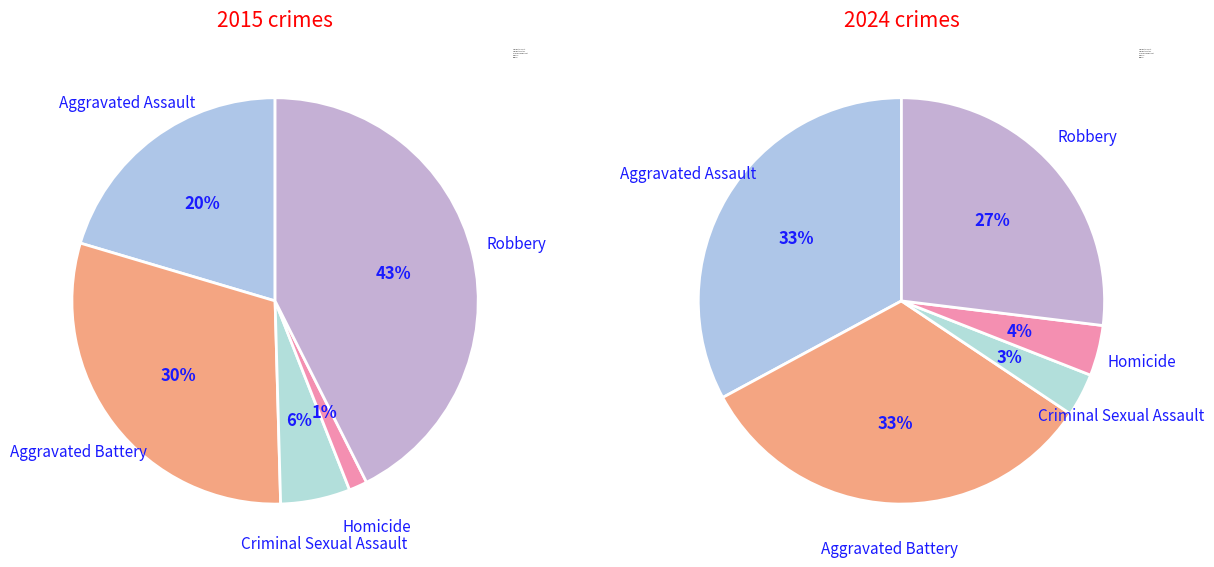

To the nearest percent, what portion does Robbery represent?

27%